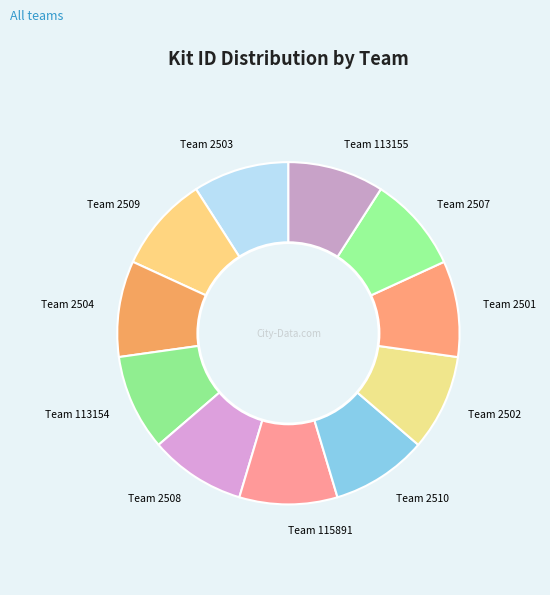

Combined, do Team 2501 and Team 2507 account for over 50%?

No